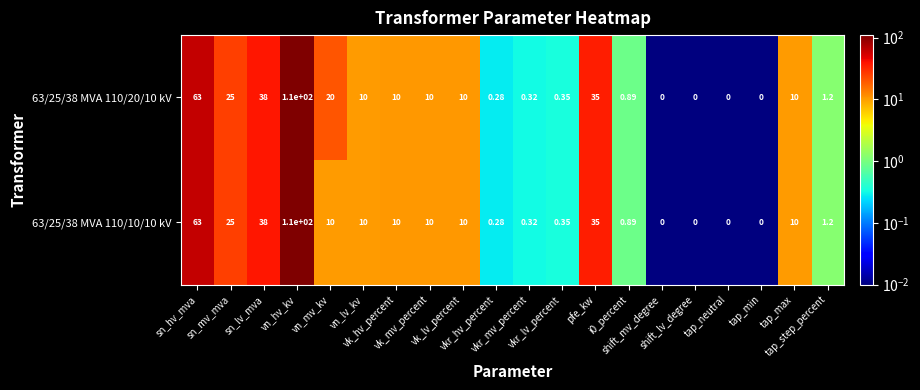

Count the number of data series in this chart.

2